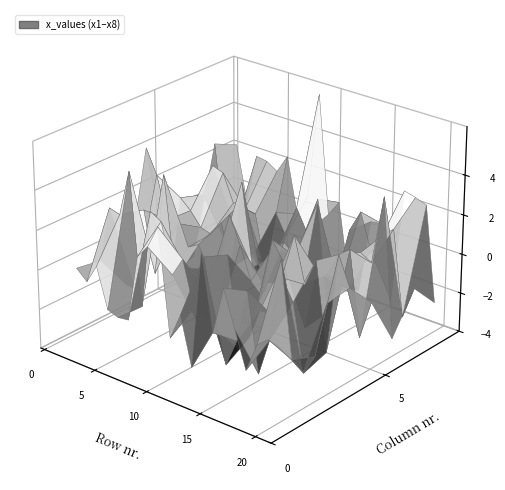

What is the change in value from 8 to 13?

-4.2